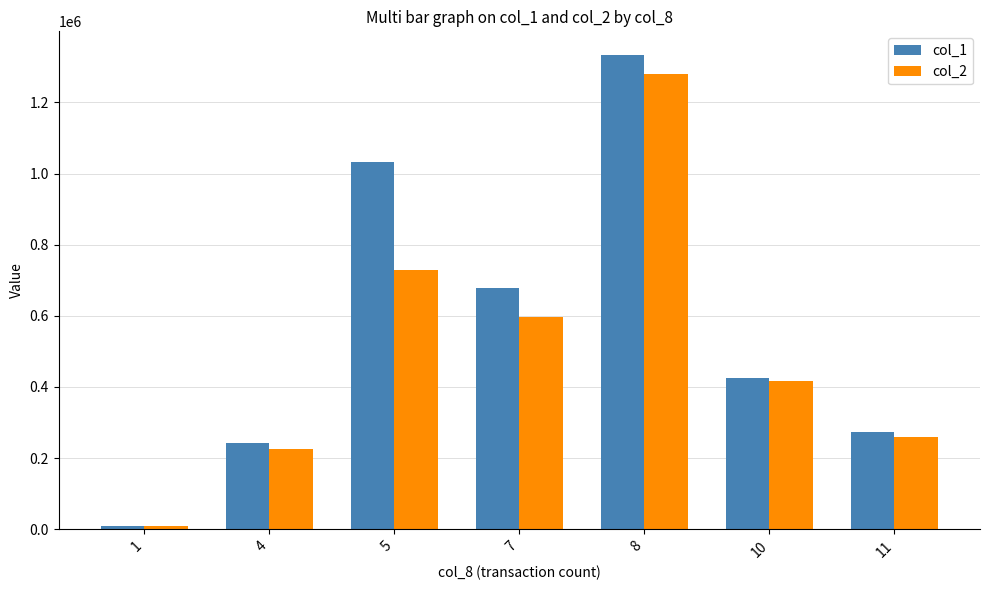

Which series has the largest total across all categories?

col_1